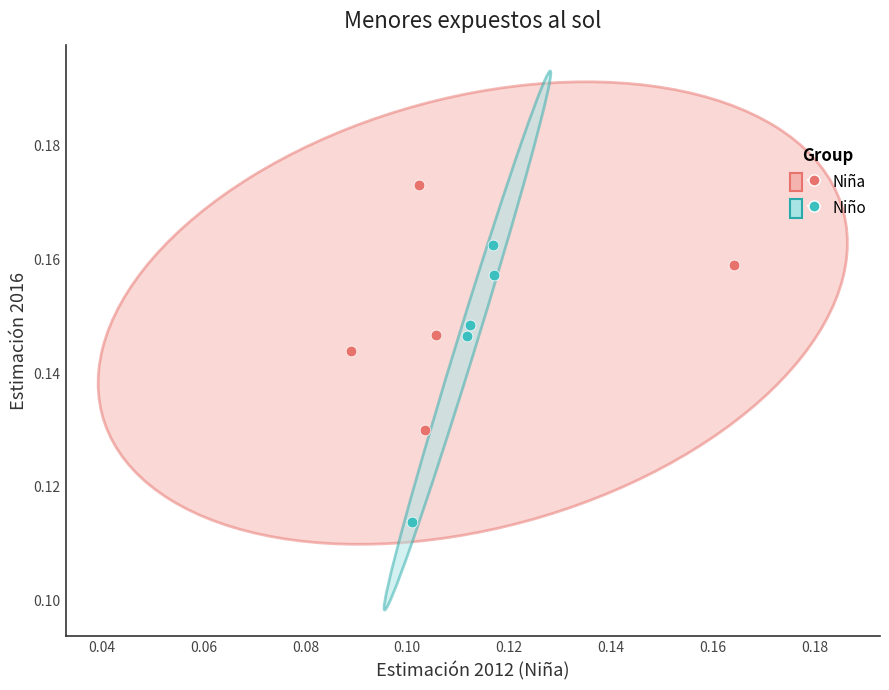

Which series reaches the minimum Y coordinate?

Niño